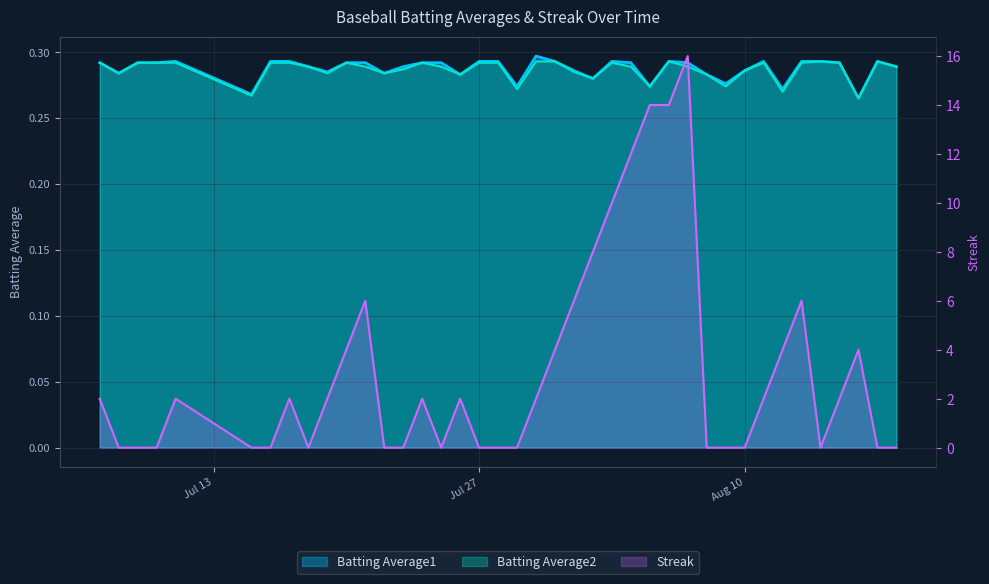

Which series has the widest spread of values?

Streak